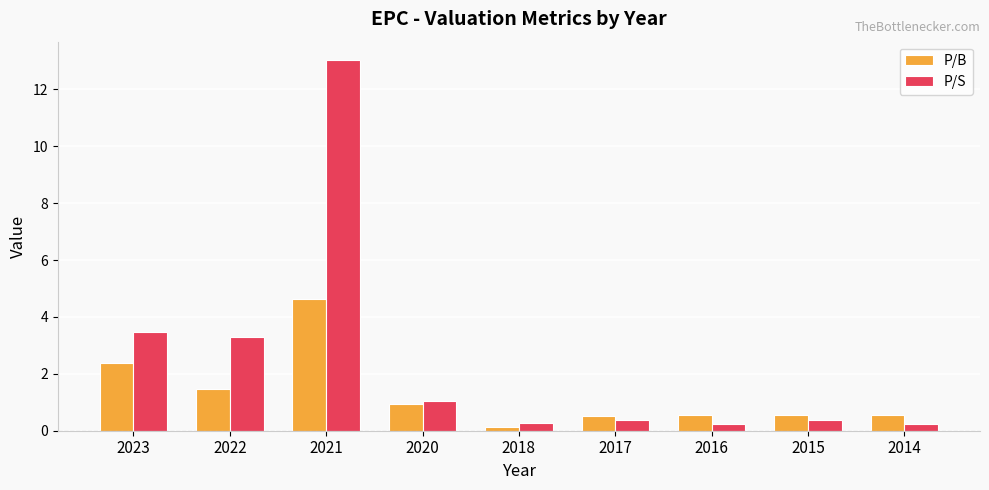

At how many categories does at least one series exceed 4?

1